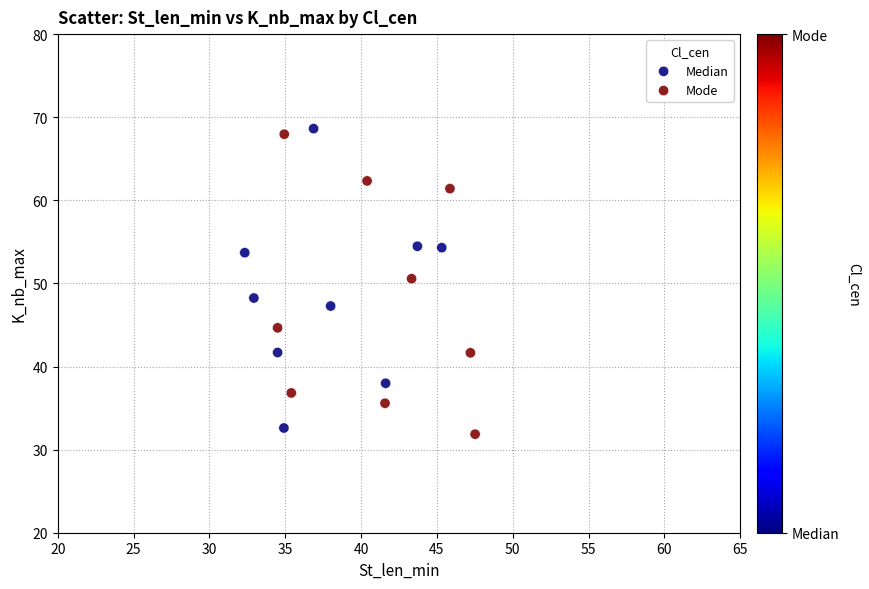

What are all the series names shown in the legend?

Median, Mode